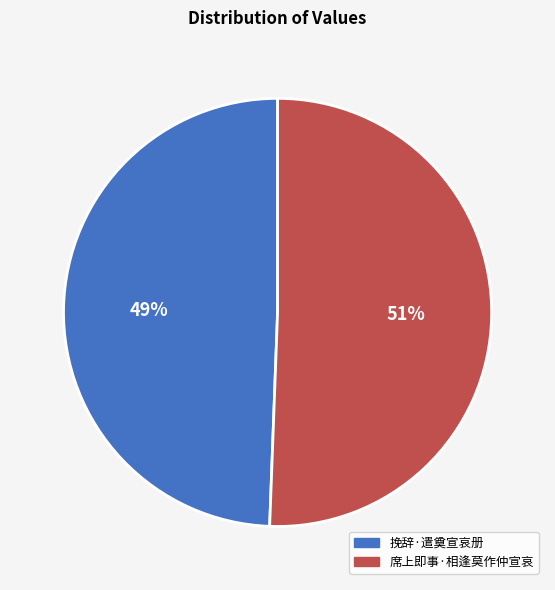

Approximately how many times larger is the value at 席上即事·相逢莫作仲宣哀 compared to 挽辞·遣奠宣哀册?

1.0